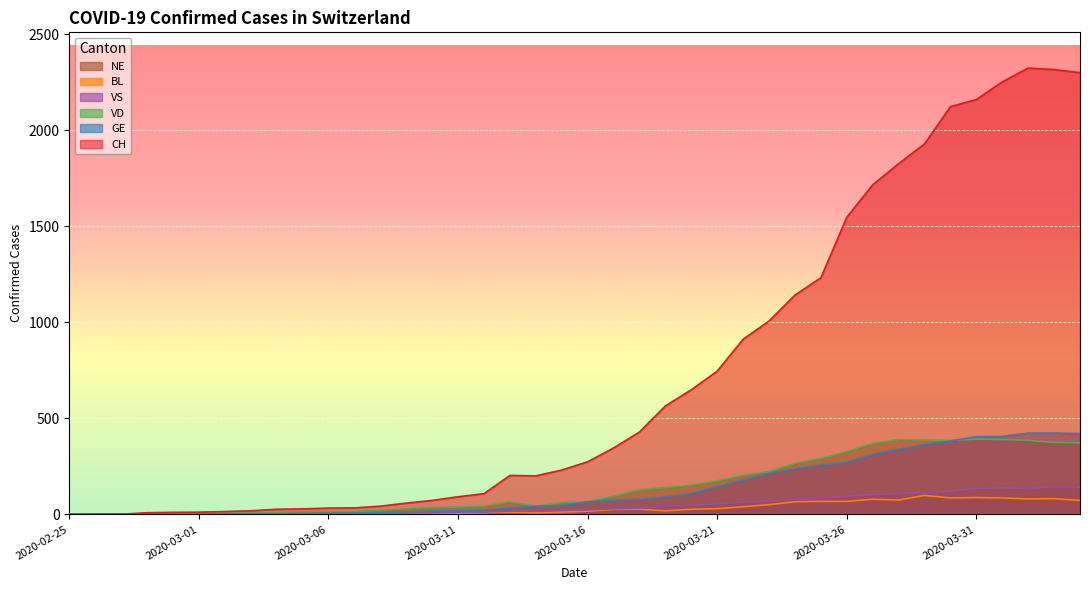

List the labels in order of VD value, largest first.

2020-03-31, 2020-03-28, 2020-04-01, 2020-03-29, 2020-03-30, 2020-04-02, 2020-04-03, 2020-04-04, 2020-03-27, 2020-03-26, 2020-03-25, 2020-03-24, 2020-03-23, 2020-03-22, 2020-03-21, 2020-03-20, 2020-03-19, 2020-03-18, 2020-03-17, 2020-03-16, 2020-03-13, 2020-03-15, 2020-03-12, 2020-03-14, 2020-03-11, 2020-03-10, 2020-03-09, 2020-03-08, 2020-03-07, 2020-03-06, 2020-03-05, 2020-03-04, 2020-03-03, 2020-03-02, 2020-02-29, 2020-03-01, 2020-02-25, 2020-02-26, 2020-02-27, 2020-02-28